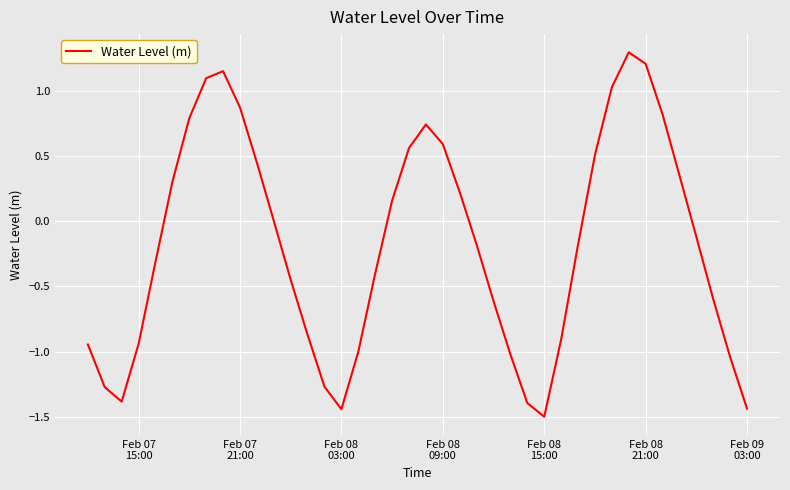

What is the minimum value shown in the chart?

-1.5